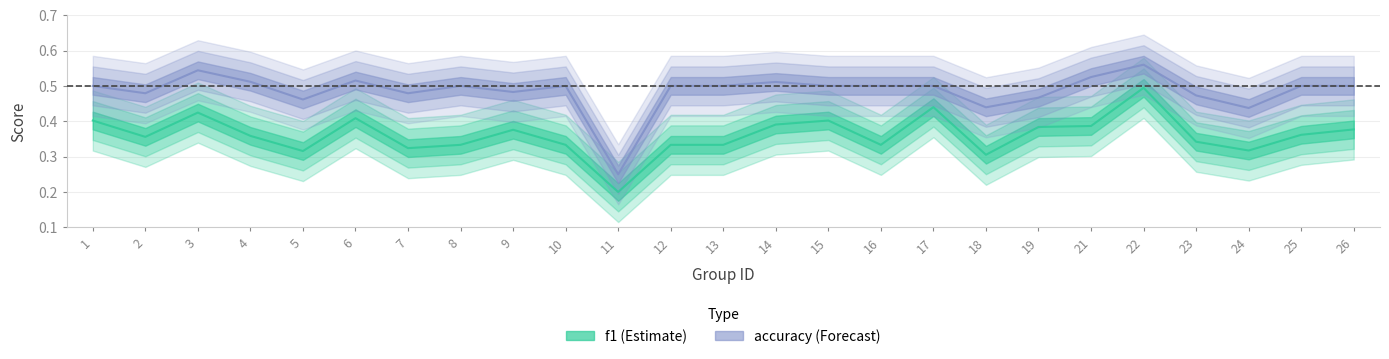

What is the total value across all series at 9?

0.9